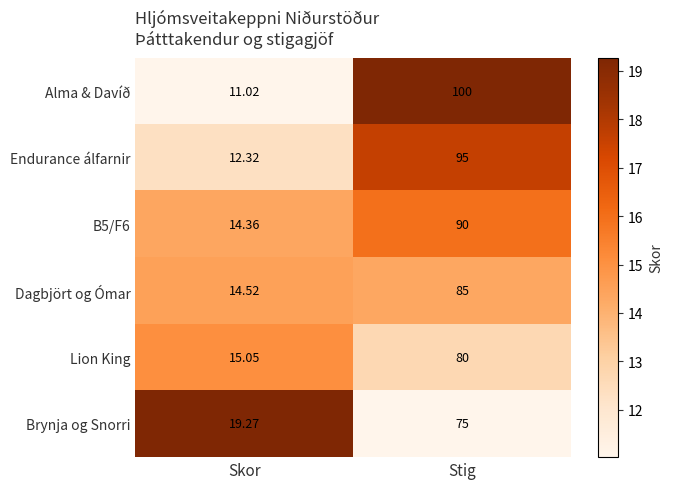

Between Skor and Stig, which series saw the biggest shift?

Alma & Davíð